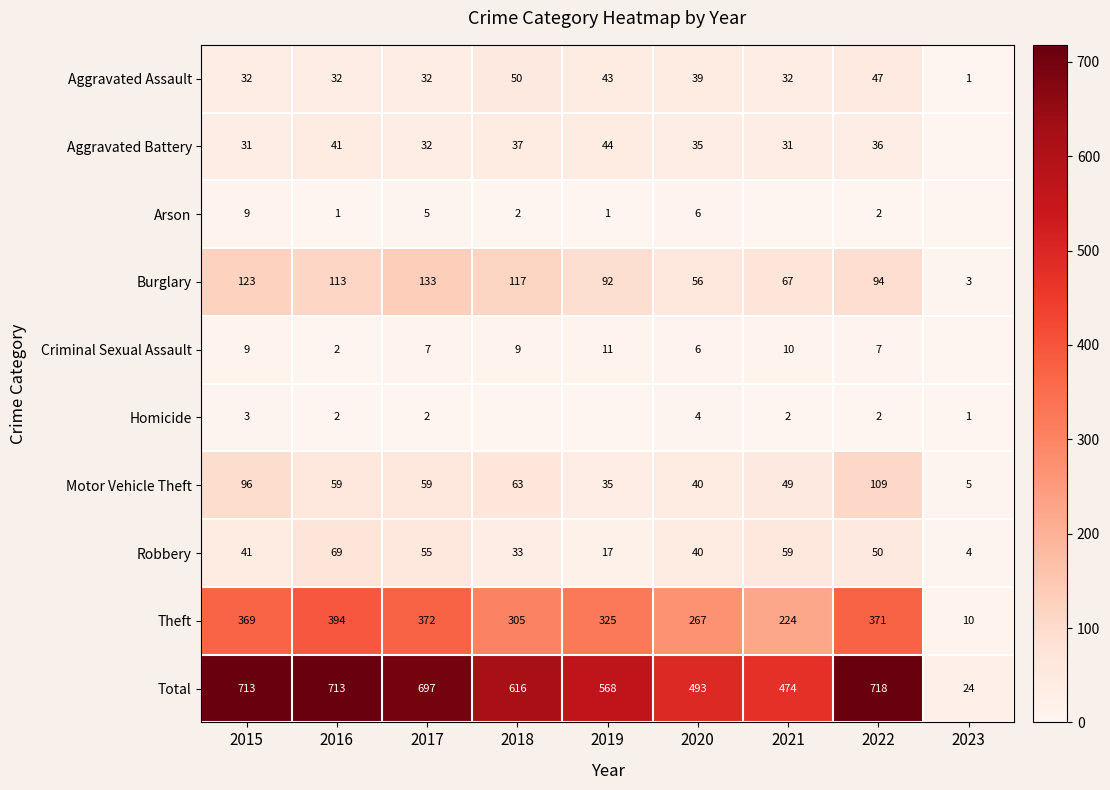

What is the approximate value of Theft at 2019?

325